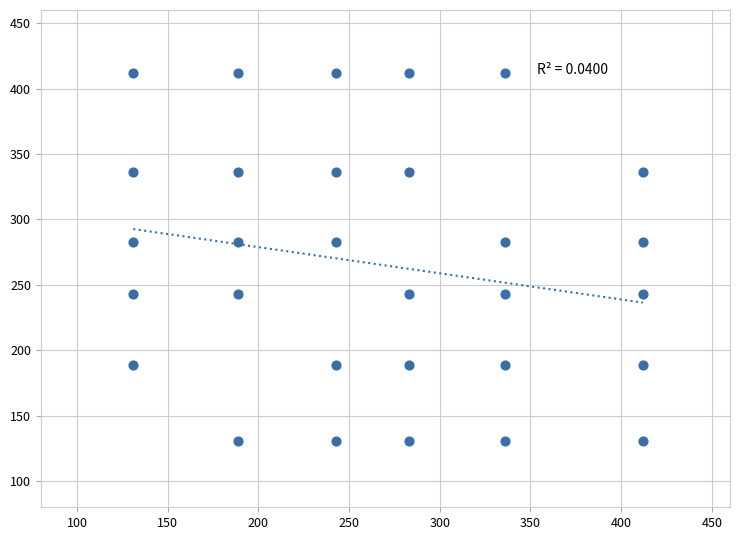

What is the range of Y values (max minus min)?

281